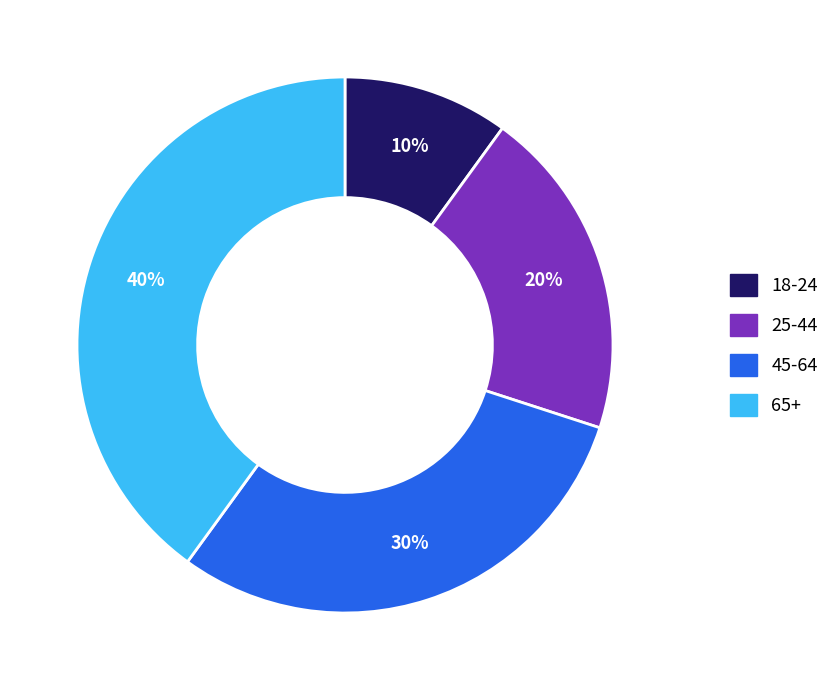

To the nearest percent, what portion does 25-44 represent?

20%